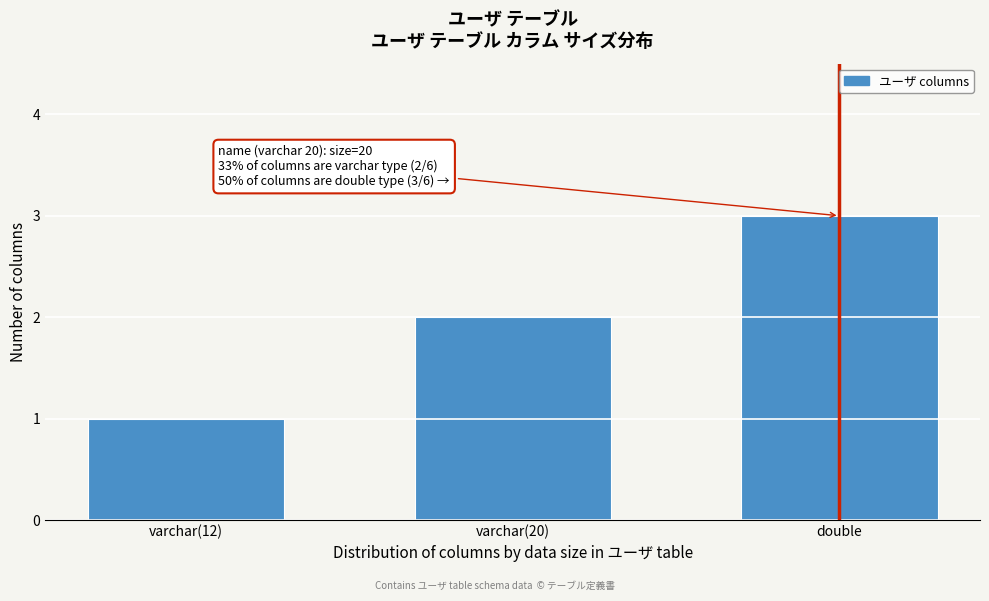

What is the maximum value shown in the chart?

3